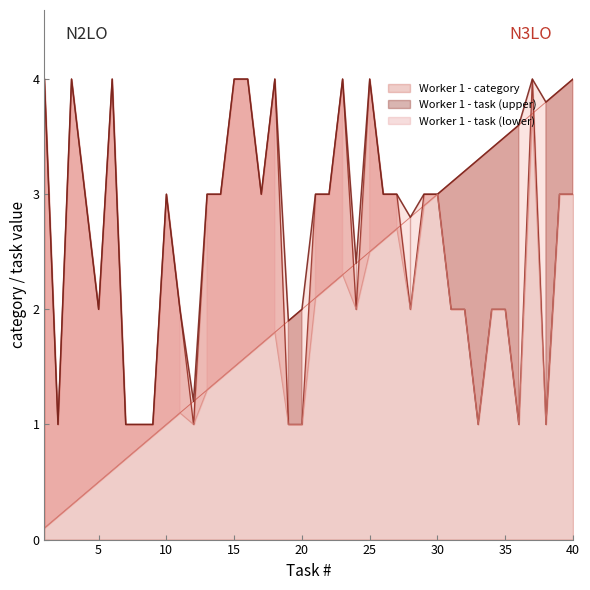

What is the difference between the maximum and minimum values in the Worker 1 - task series?

3.9